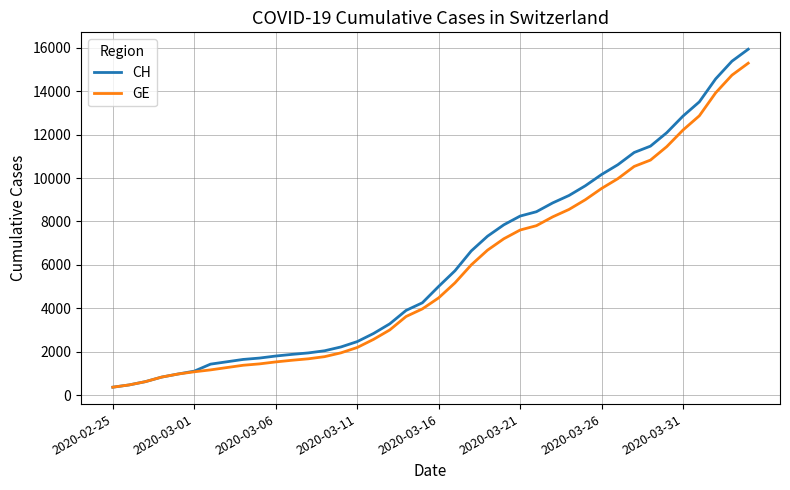

What is the minimum value shown in the chart?

375